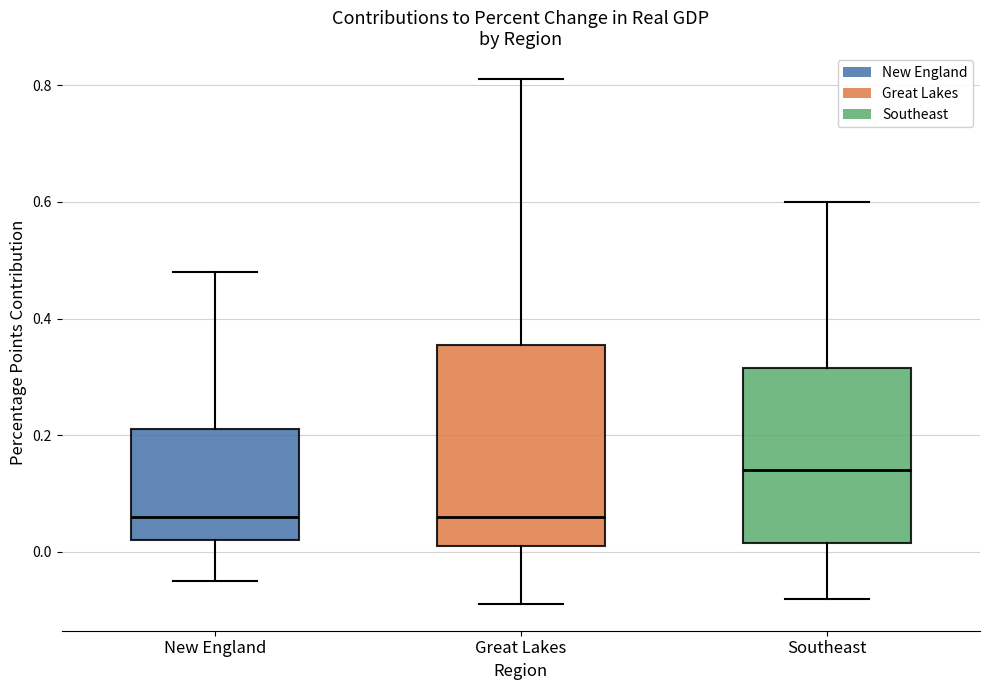

Where is the upper edge of the box for New England on the y-axis? The values are not printed on the chart, so give them approximately, as read against the axis.

0.22